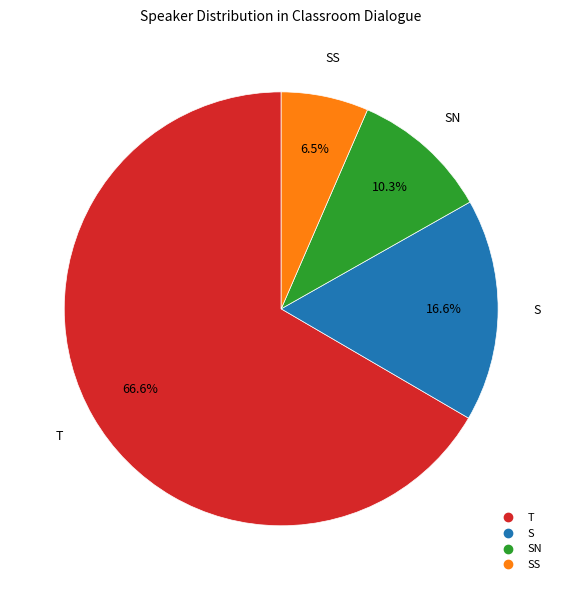

Is there a majority slice in this chart?

Yes